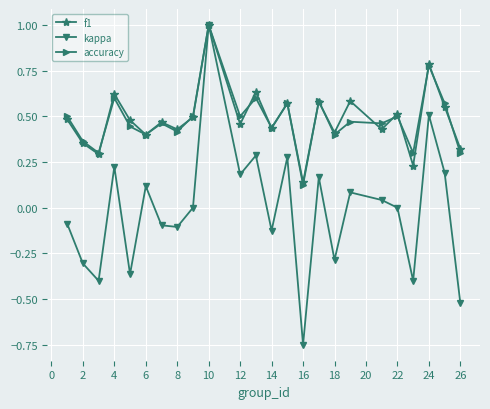

What is the greatest value displayed?

1.0